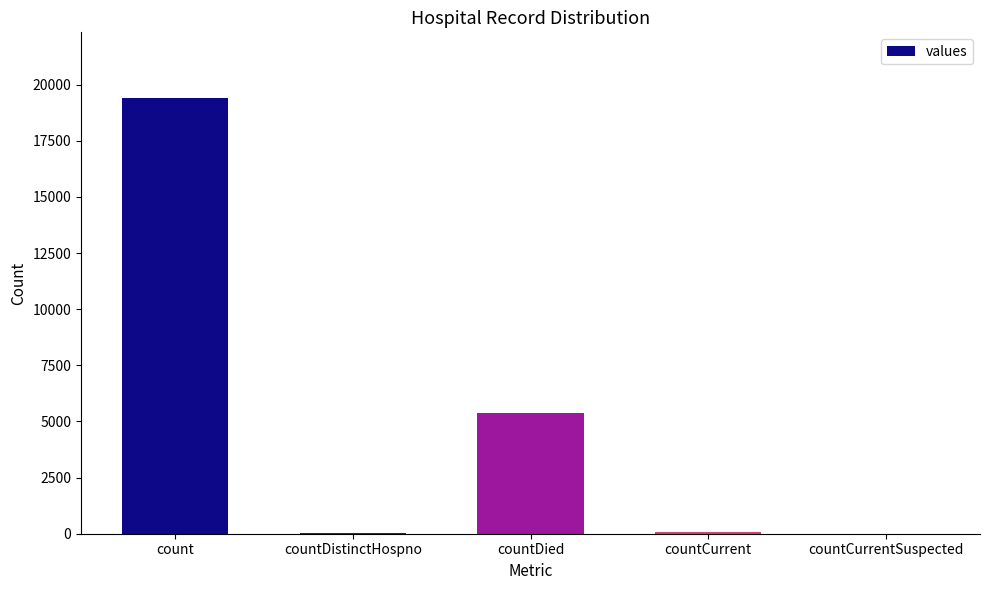

What is the greatest value displayed?

19420